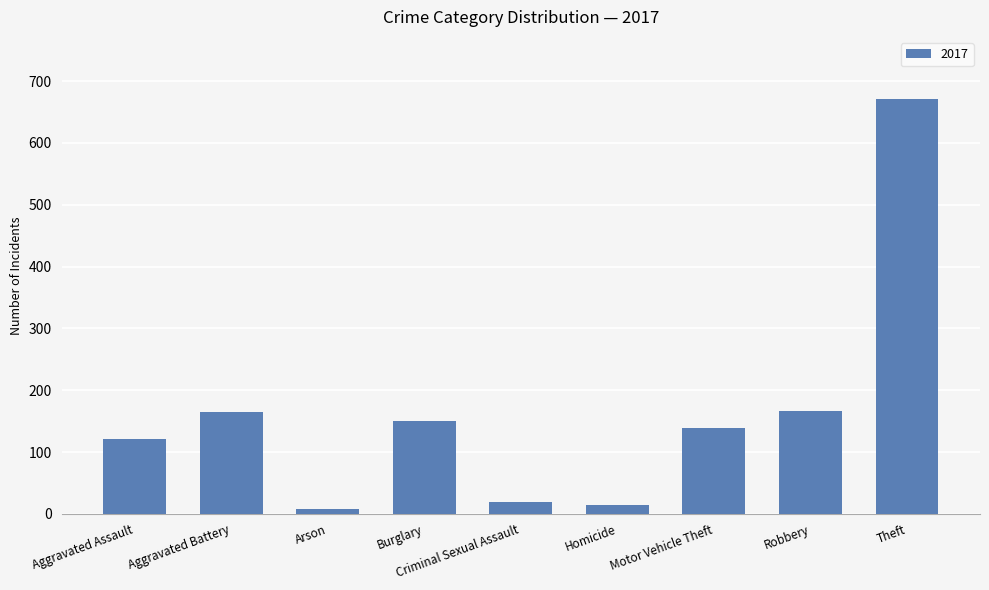

What is the greatest value displayed?

671